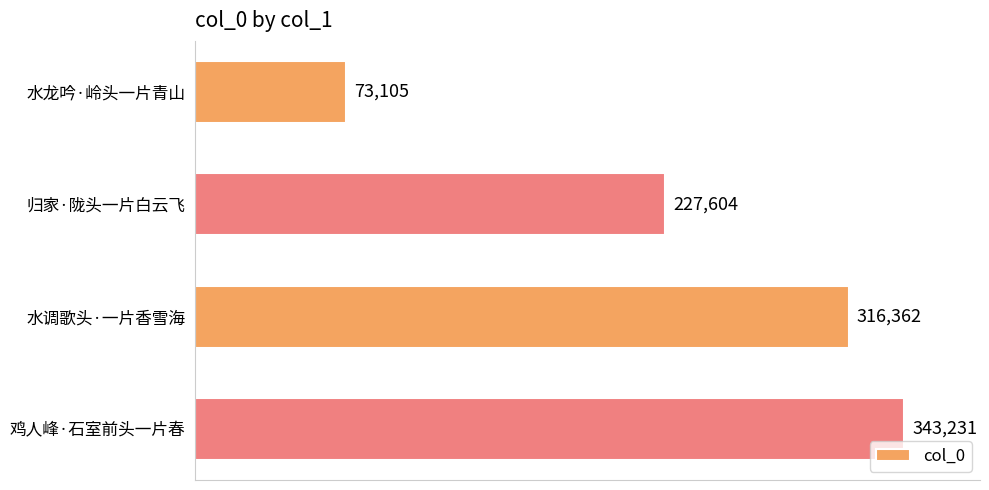

What is the minimum value shown in the chart?

73105